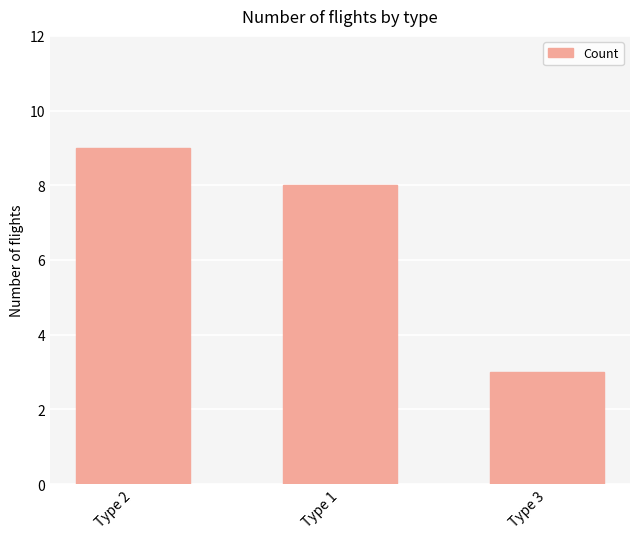

What is the maximum value shown in the chart?

9